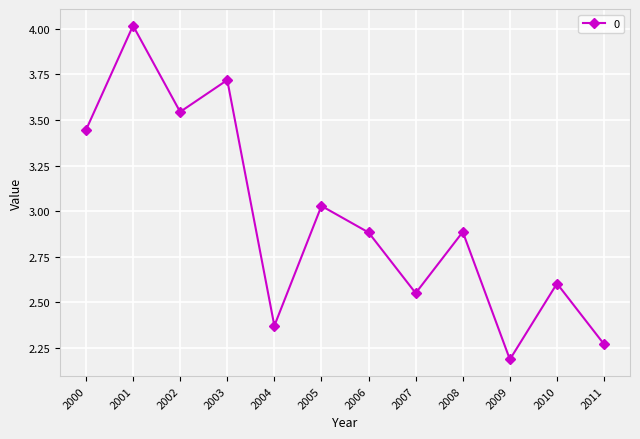

The chart shows a value of 3.7 at 2003. True or false?

True